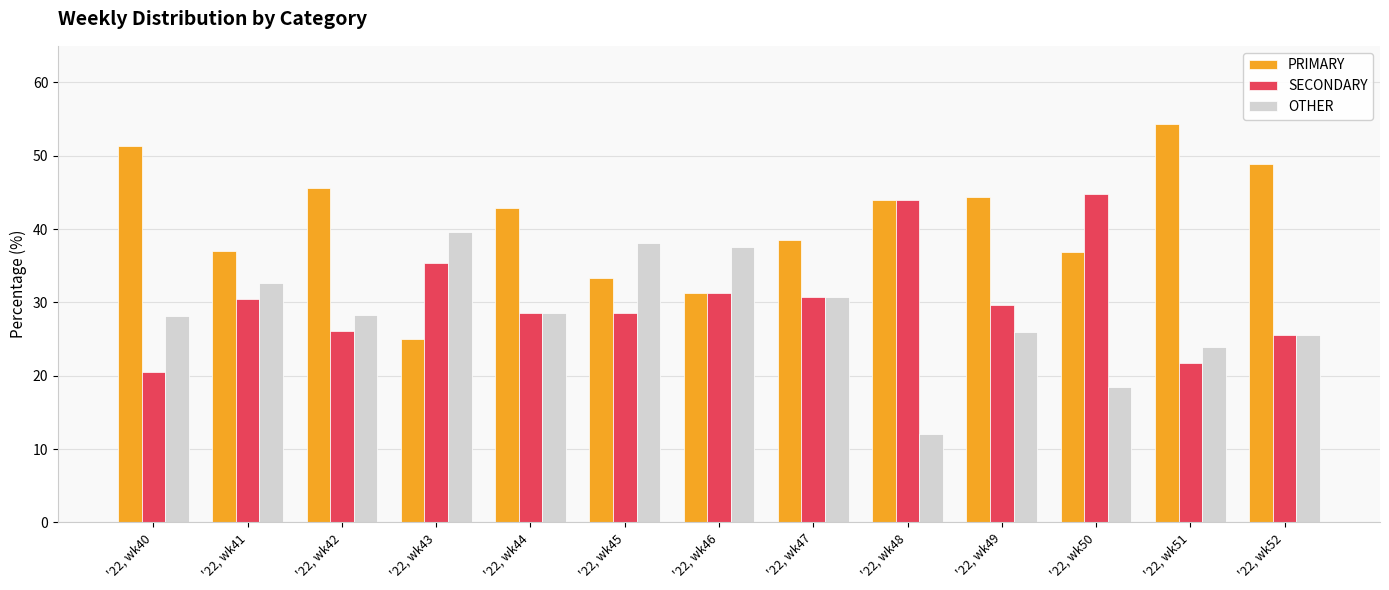

At which label does PRIMARY first exceed 42?

'22, wk40